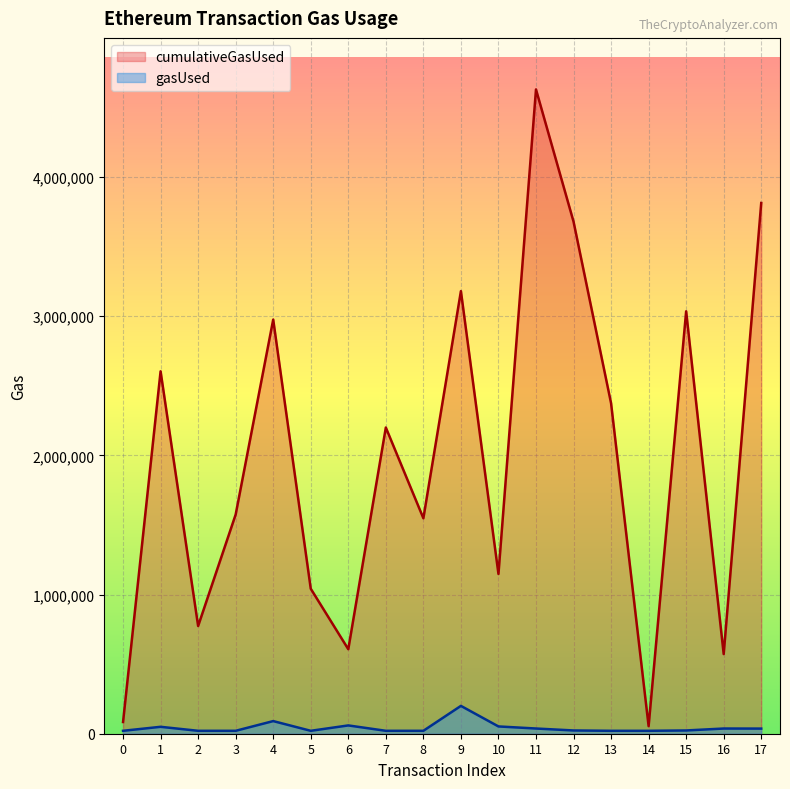

Where does the cumulativeGasUsed series first go above 2199970?

1